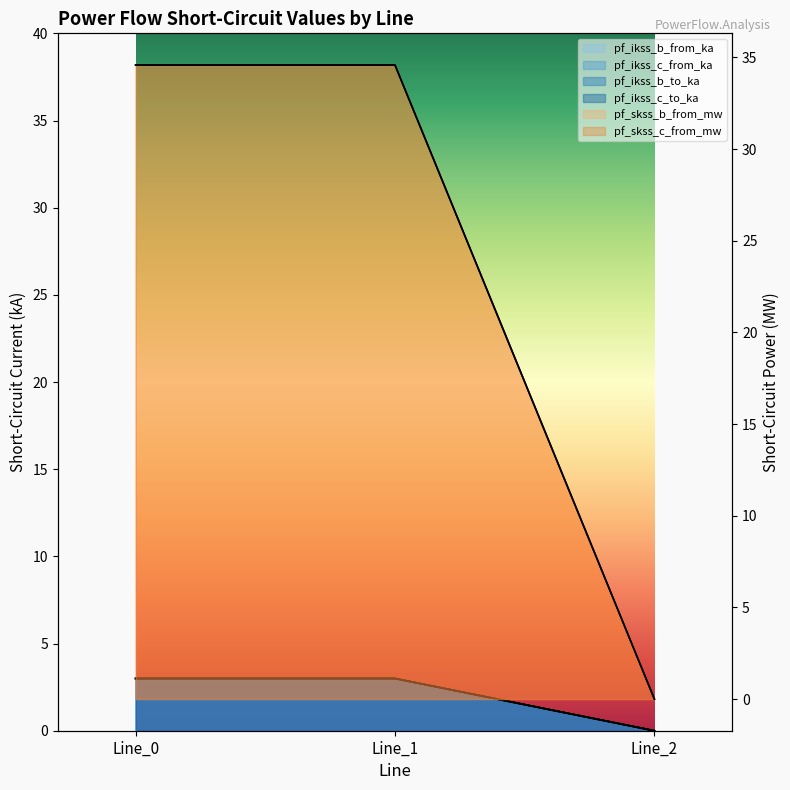

True or false: pf_ikss_b_from_ka has a value of 2.1 at Line_0.

False